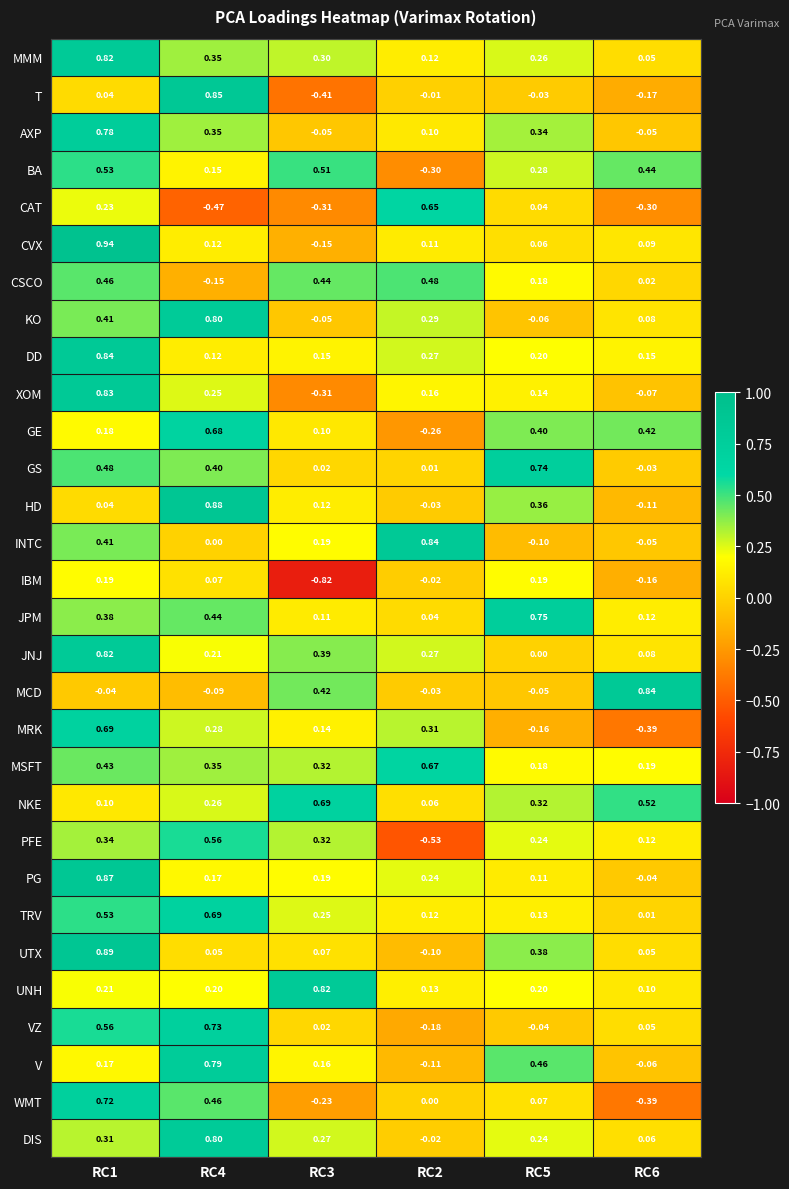

Is the value of WMT at RC2 greater than the value of CSCO at RC5?

No